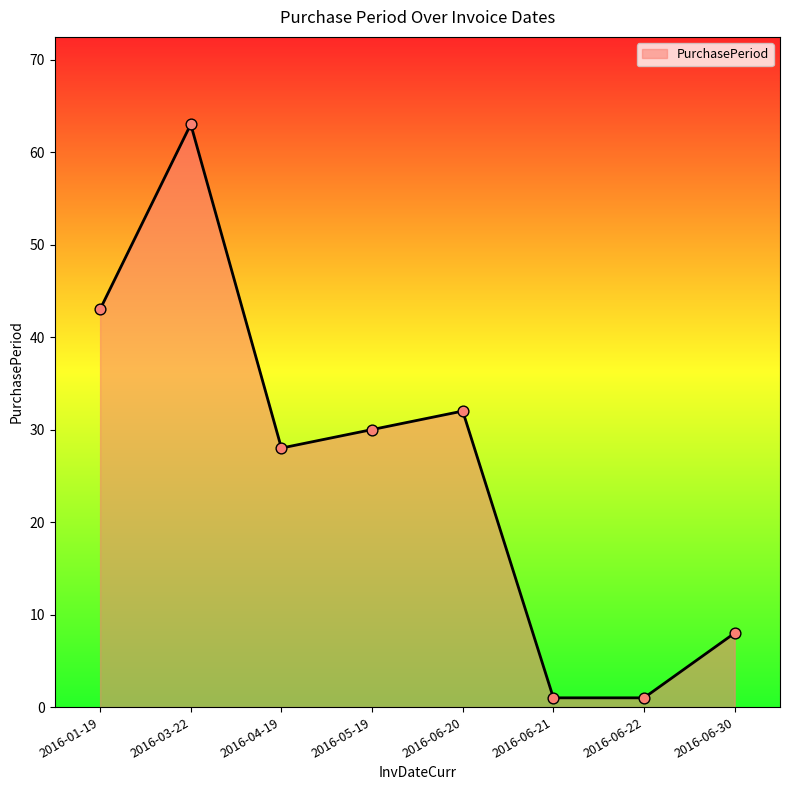

What is the change in value from 2016-04-19 to 2016-06-22?

-27